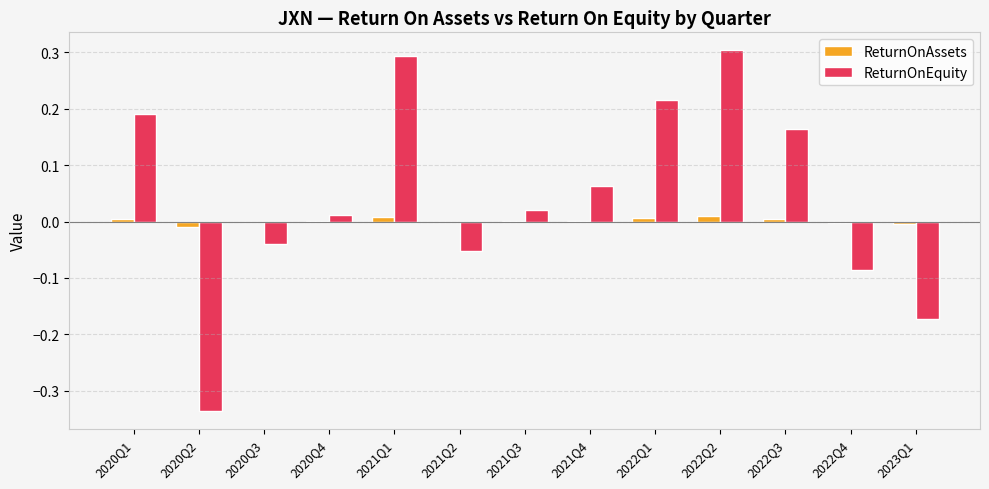

Between 2020Q4 and 2021Q1, which series saw the biggest shift?

ReturnOnEquity